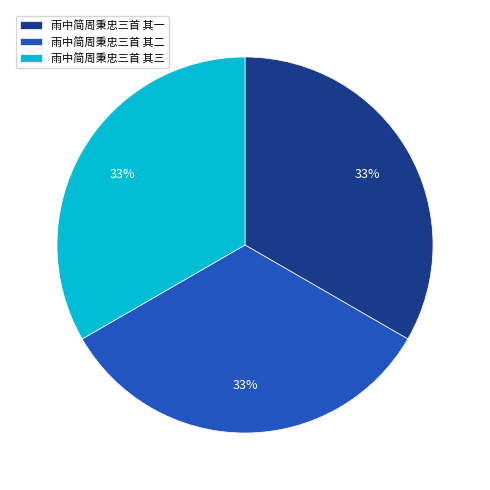

Is the sum of 雨中简周秉忠三首 其一 and 雨中简周秉忠三首 其二 greater than half?

Yes